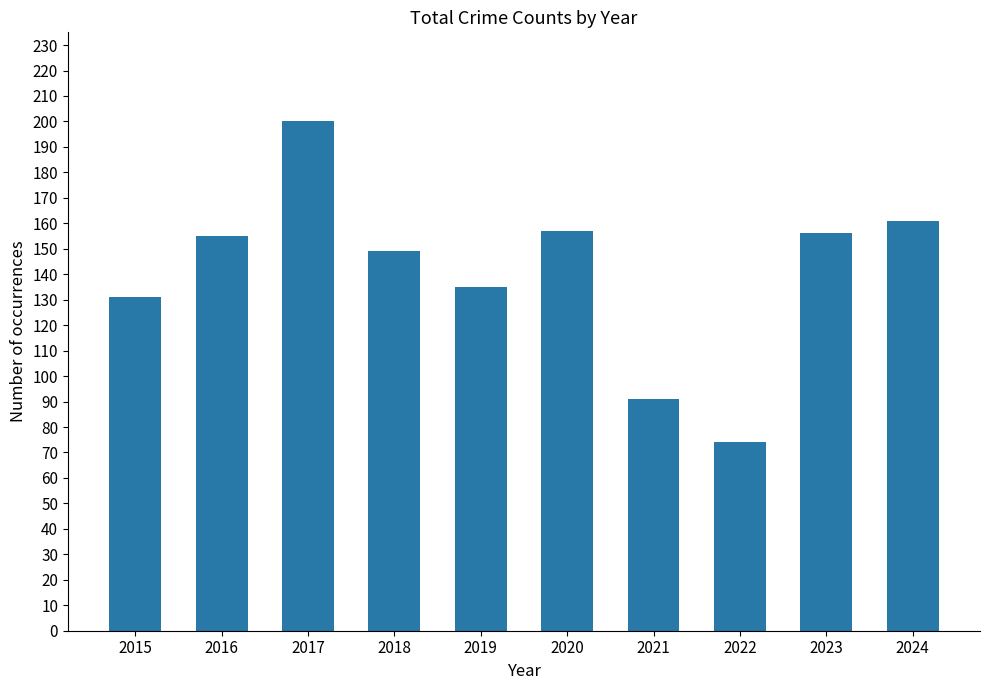

What is the value of the 6th bar from the left?

157